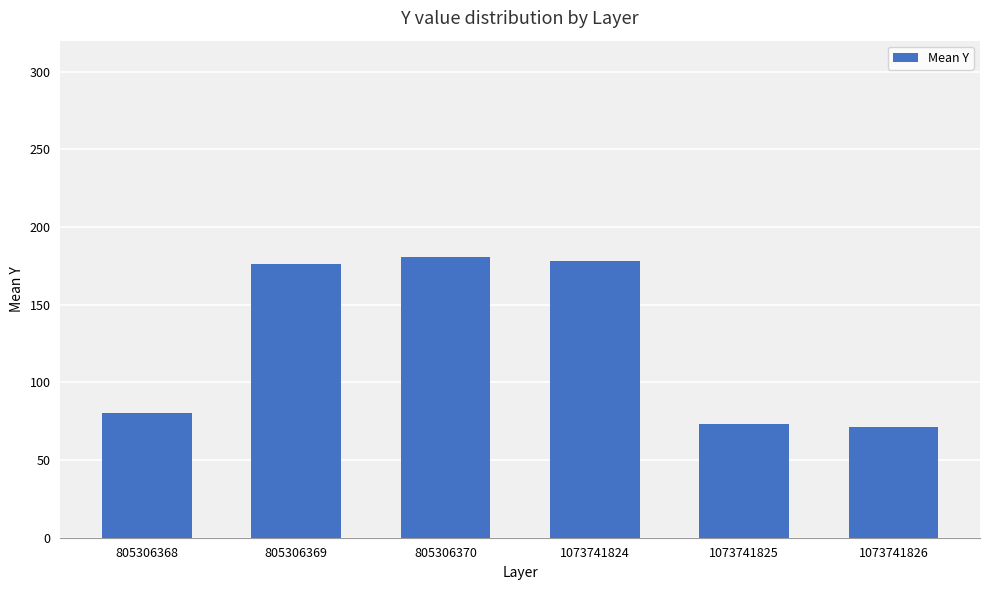

What is the value of the 2nd bar from the left?

176